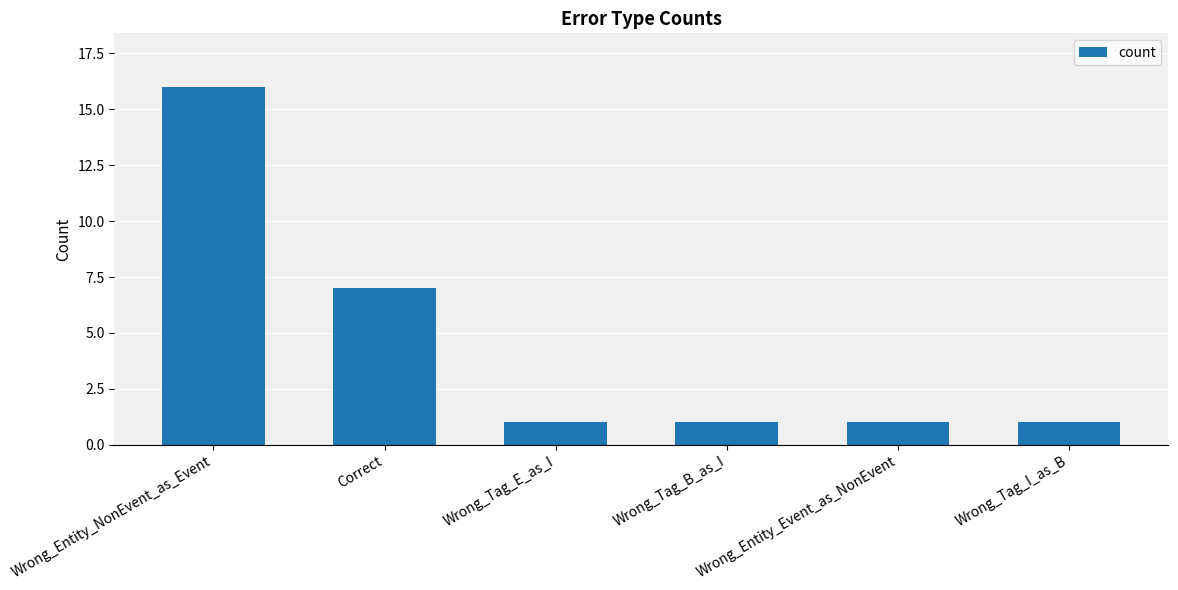

What is the change in value from Correct to Wrong_Tag_I_as_B?

-6